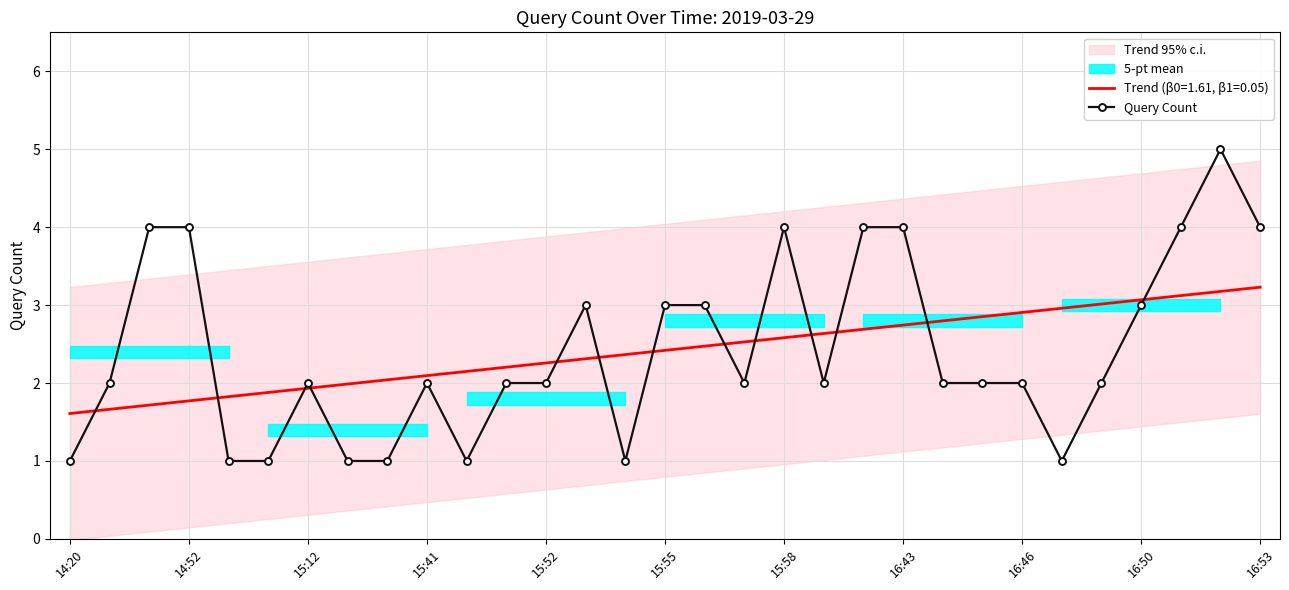

What is the lowest value of the Query Count series?

1.0